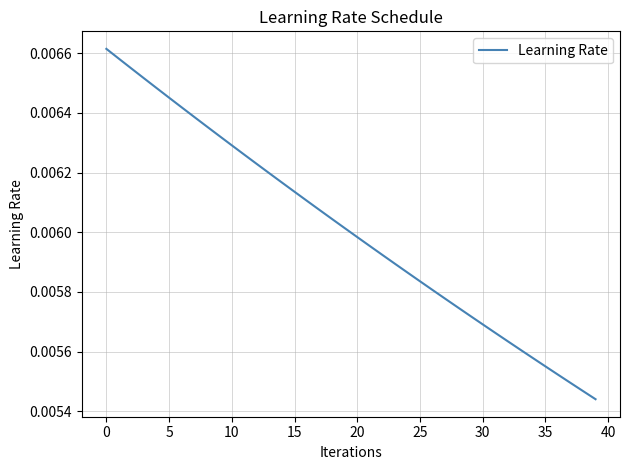

Does the chart have visible grid lines?

Yes